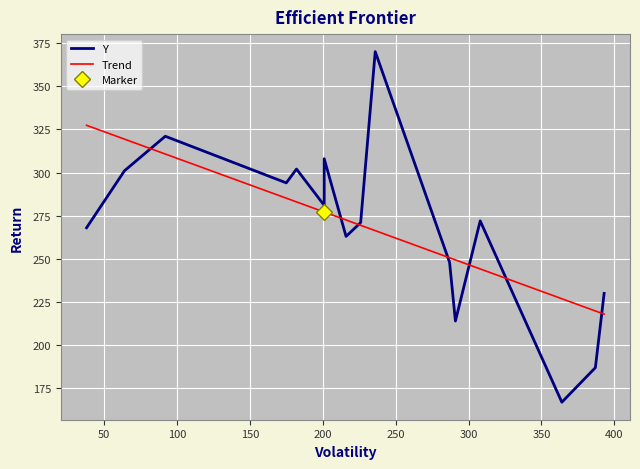

What is the lowest value of the Trend series?

218.0